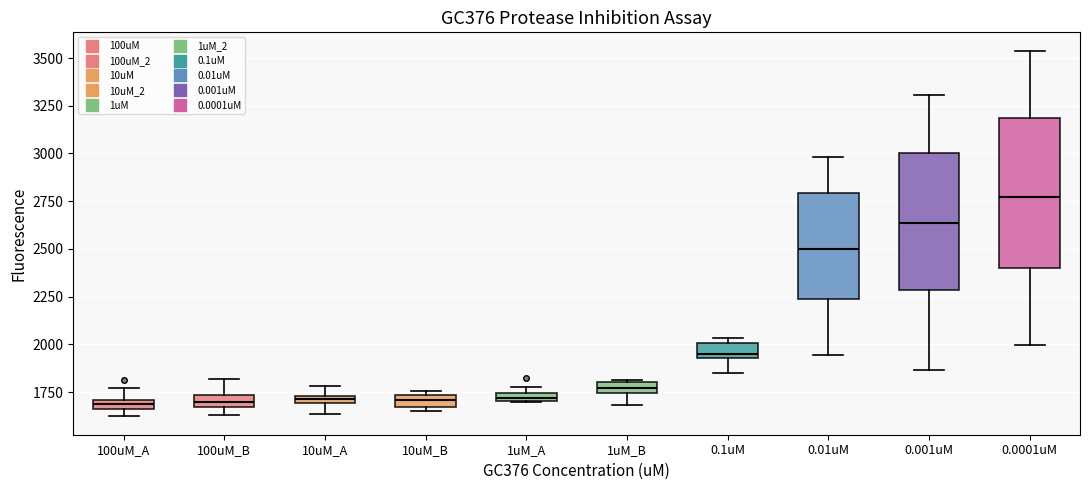

Where is the upper edge of the box for 0.1uM on the y-axis? The values are not printed on the chart, so give them approximately, as read against the axis.

2000